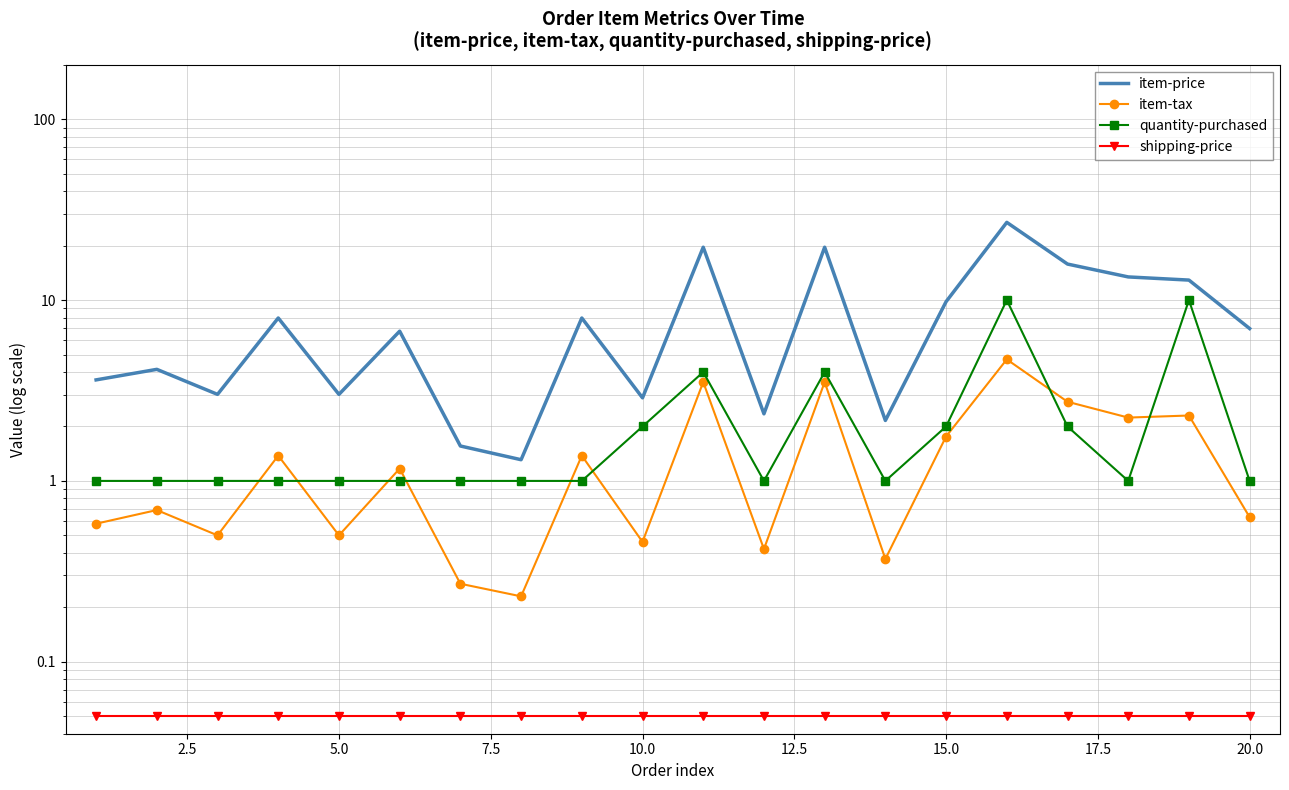

In quantity-purchased, how many points are higher than both neighbors (excluding endpoints)?

4